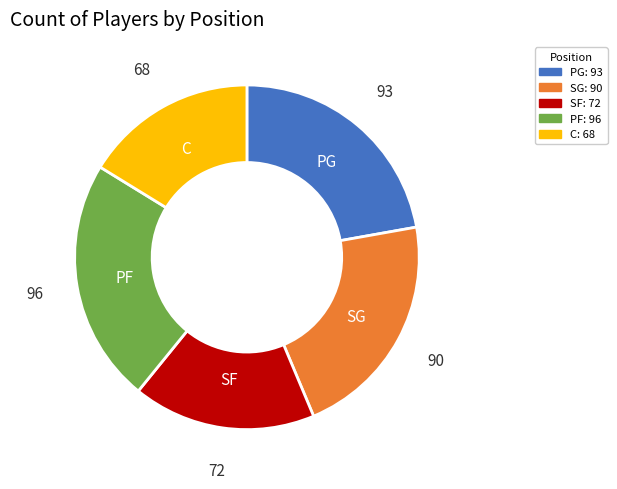

Is there any slice that represents more than half of the pie?

No